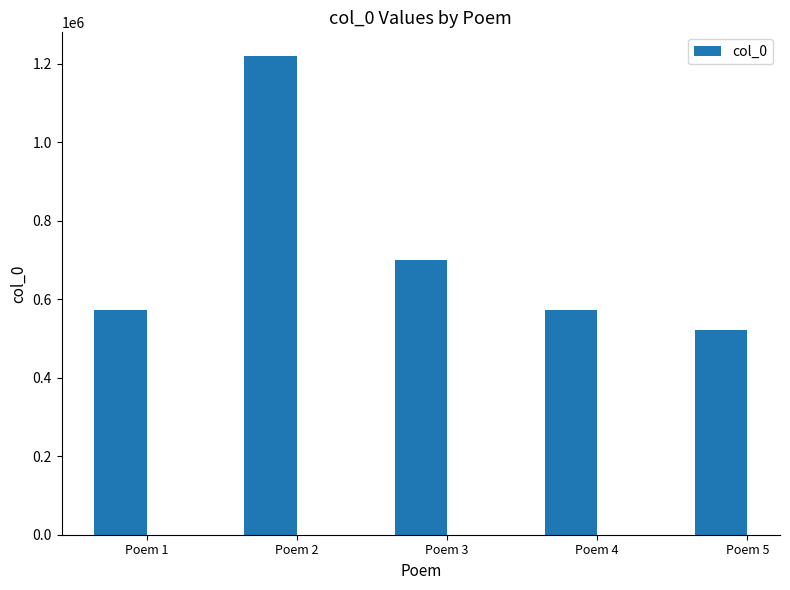

Approximately how many times larger is the value at Poem 1 compared to Poem 2?

0.5